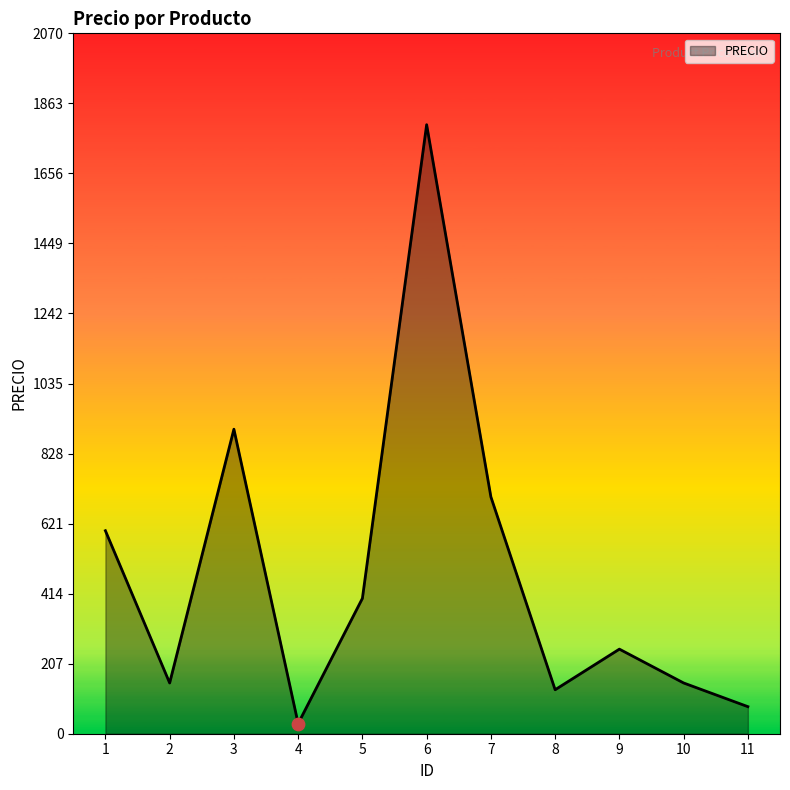

Which has a higher value, 3 or 6?

6